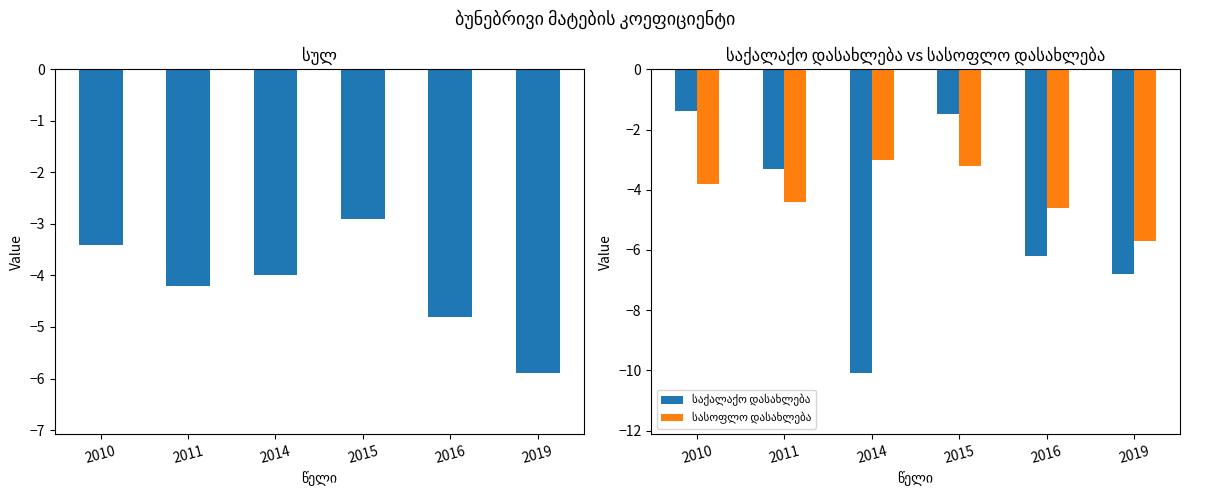

What is the average value of the საქალაქო დასახლება series?

-4.9